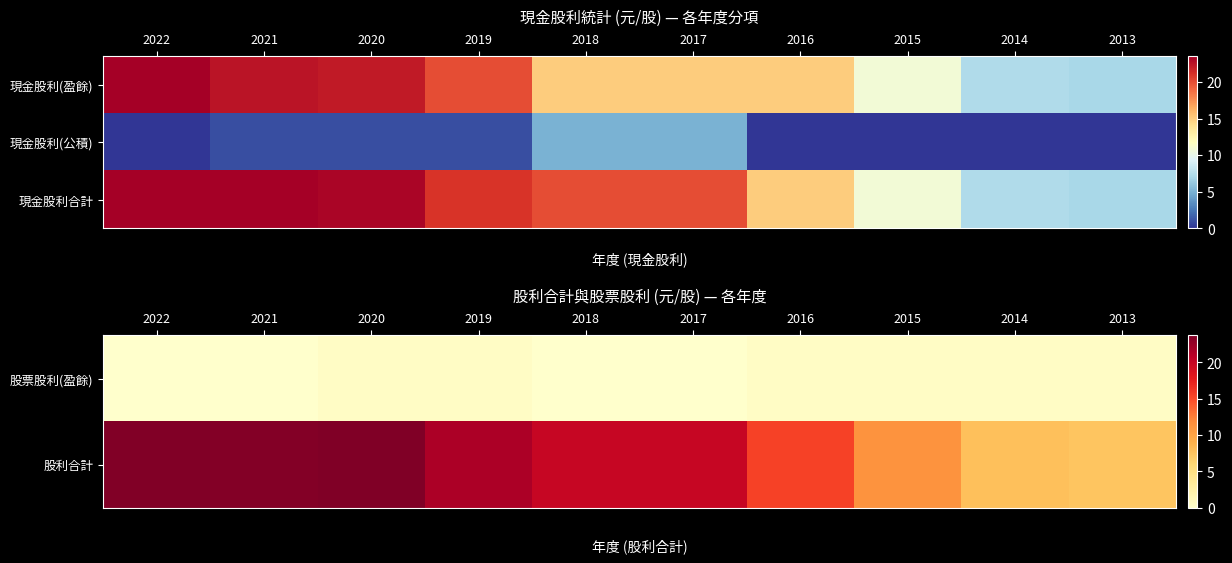

Rank the categories by 股利合計 value from highest to lowest.

2020, 2022, 2021, 2019, 2018, 2017, 2016, 2015, 2014, 2013